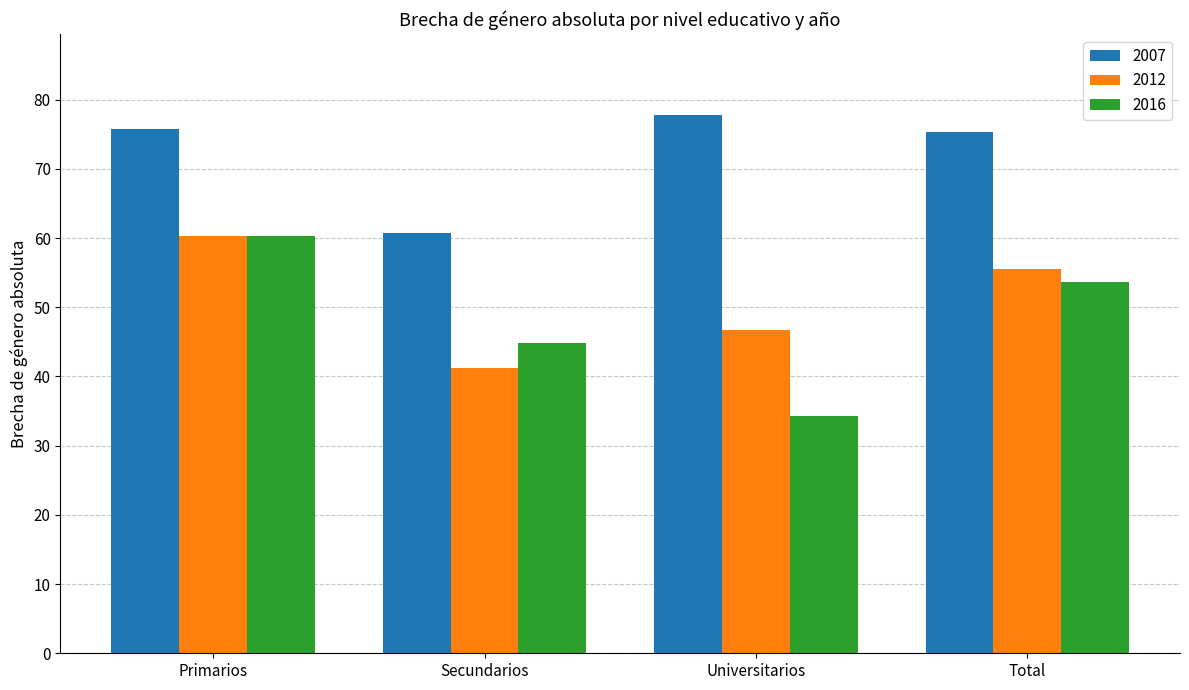

How many bars are there in total?

12